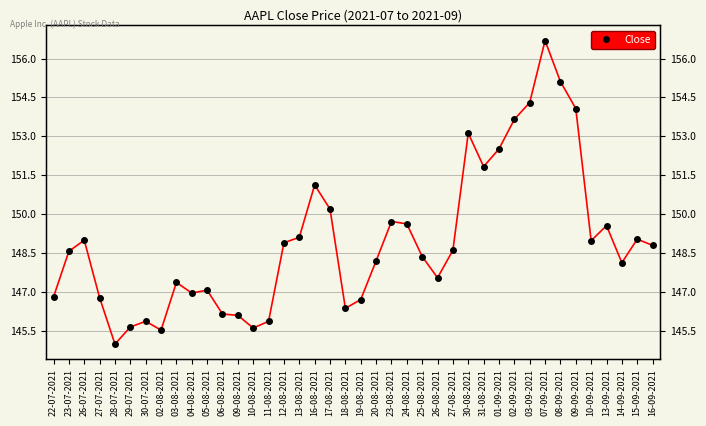

What is the value of the 6th point from the left?

145.6